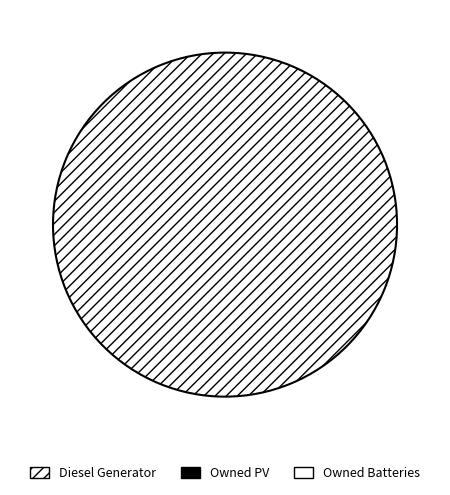

Is there any slice that represents more than half of the pie?

Yes